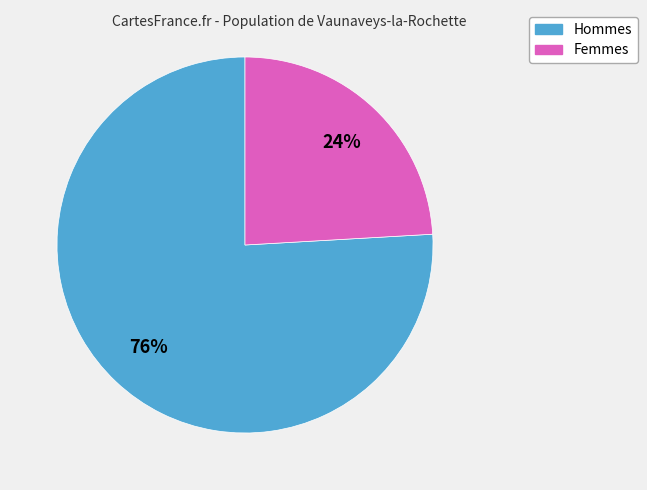

Does any single category account for the majority?

Yes